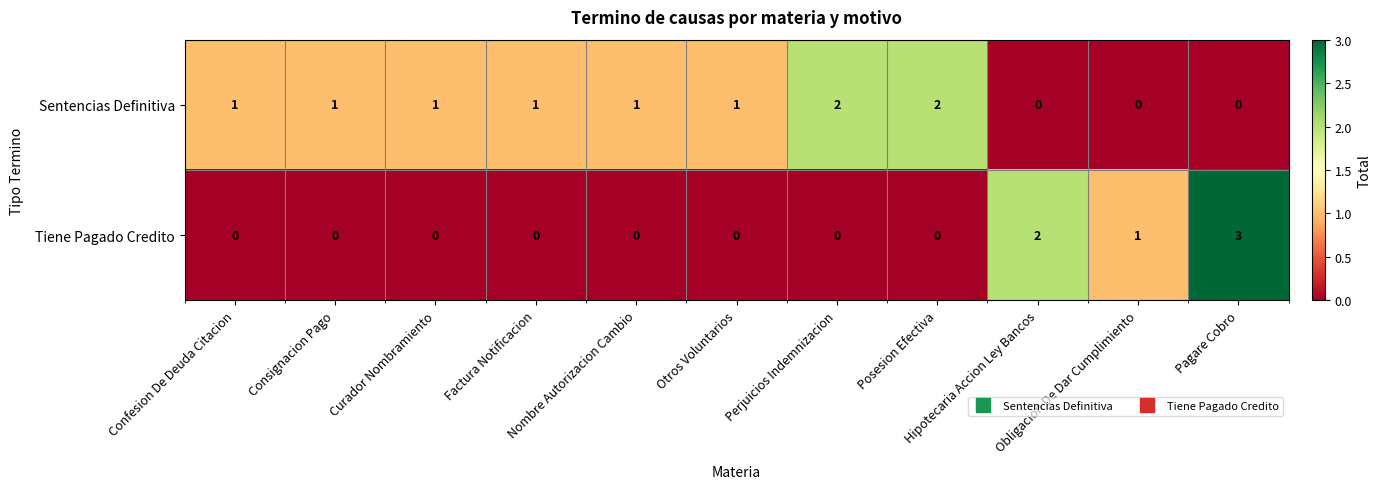

At Pagare Cobro, list the series in order from smallest to largest.

Sentencias Definitiva, Tiene Pagado Credito